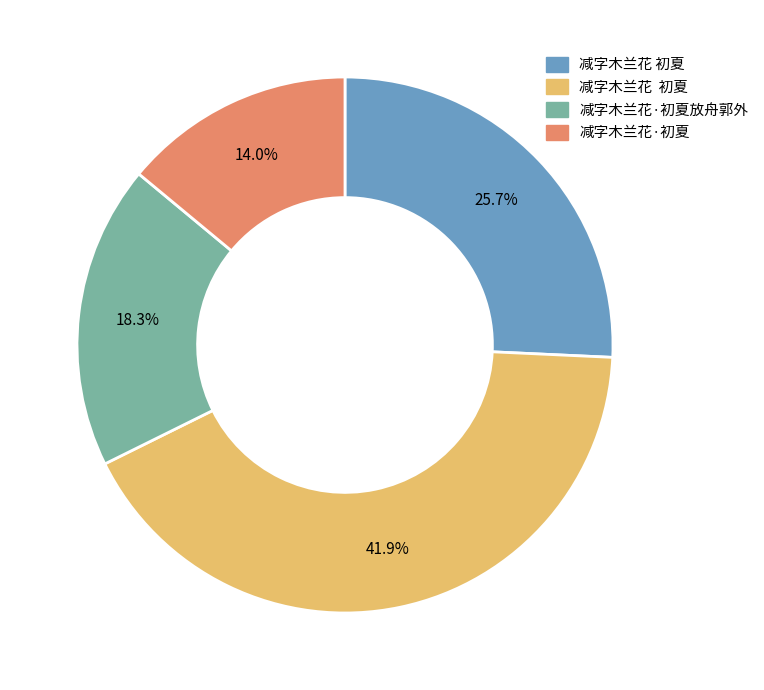

Count the number of slices in the pie.

4